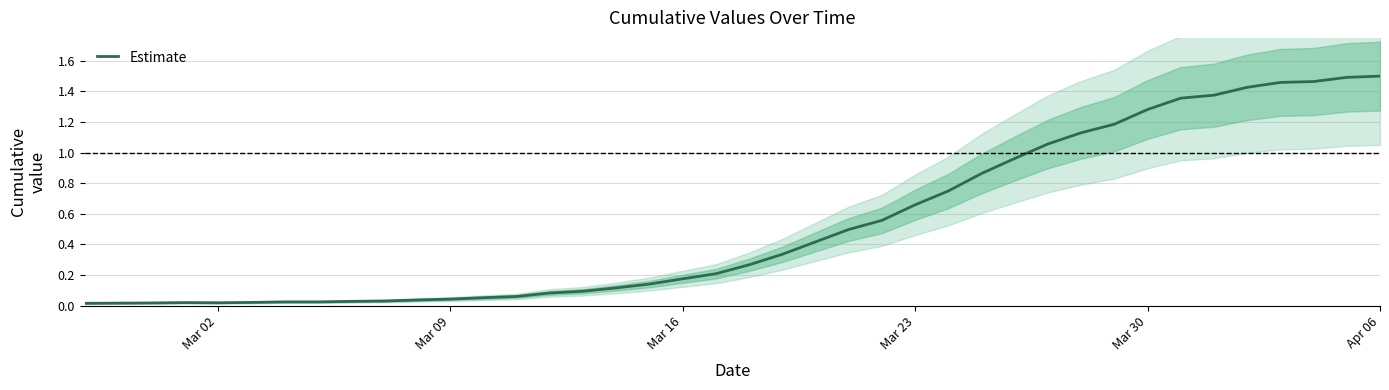

What is the average value?

0.5